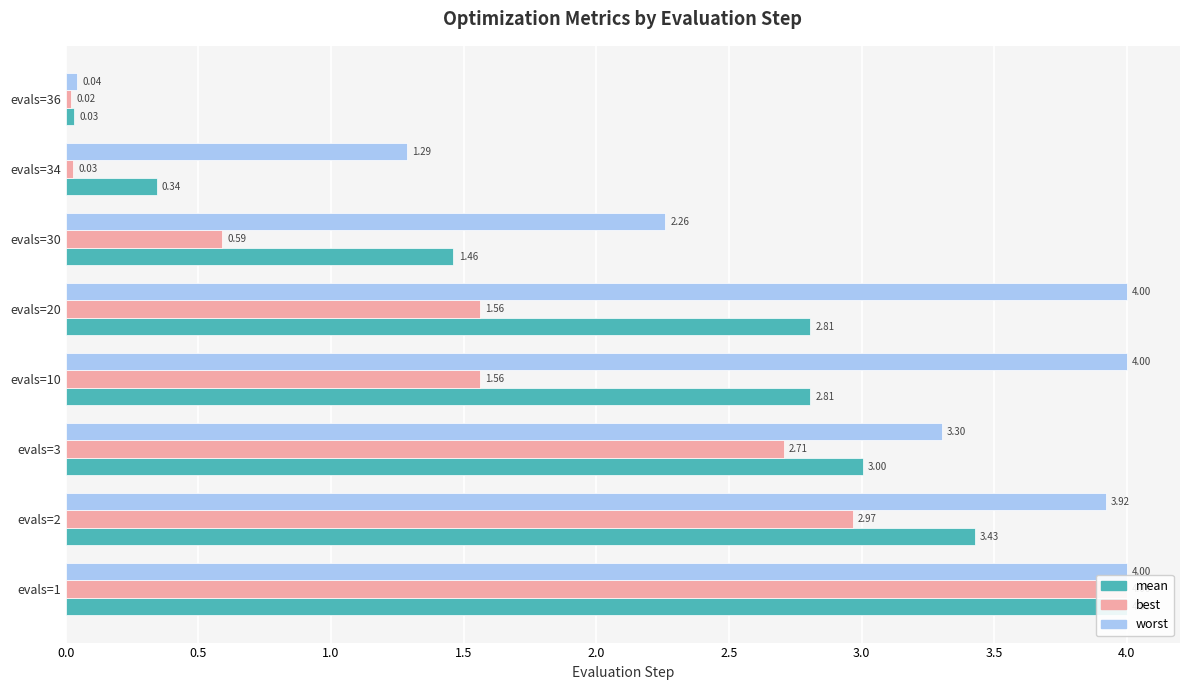

Which series changed the most between evals=2 and evals=3?

worst